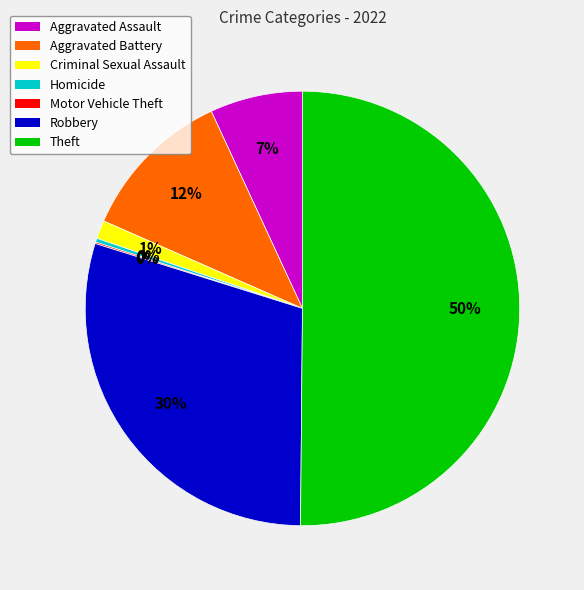

Is it true that Robbery is 30% of the pie?

True